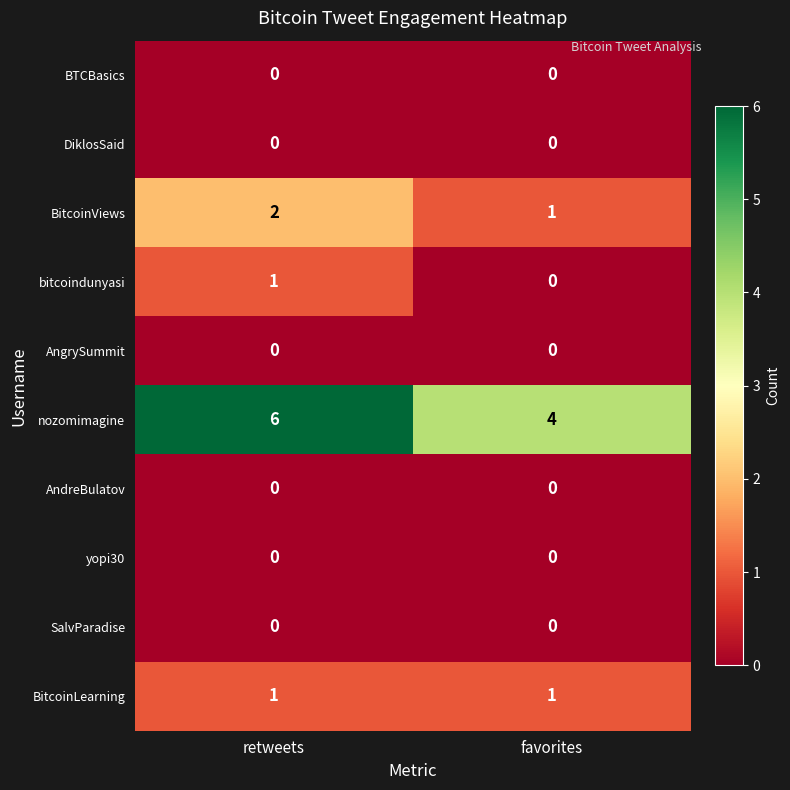

Which series has the widest spread of values?

nozomimagine